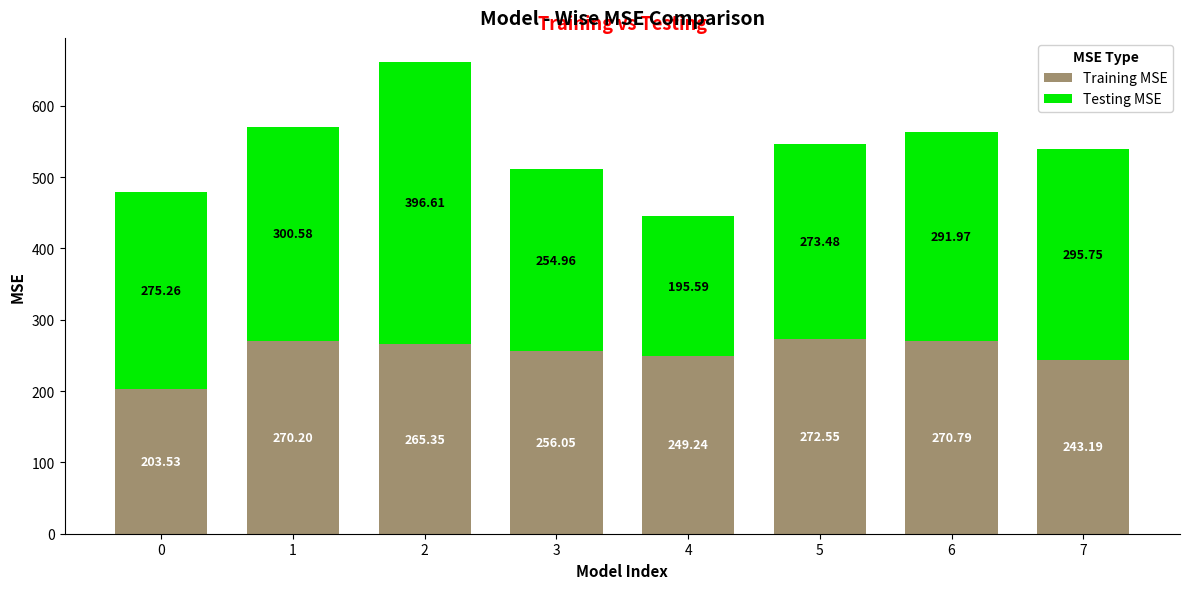

List the labels in order of Training MSE value, smallest first.

0, 7, 4, 3, 2, 1, 6, 5